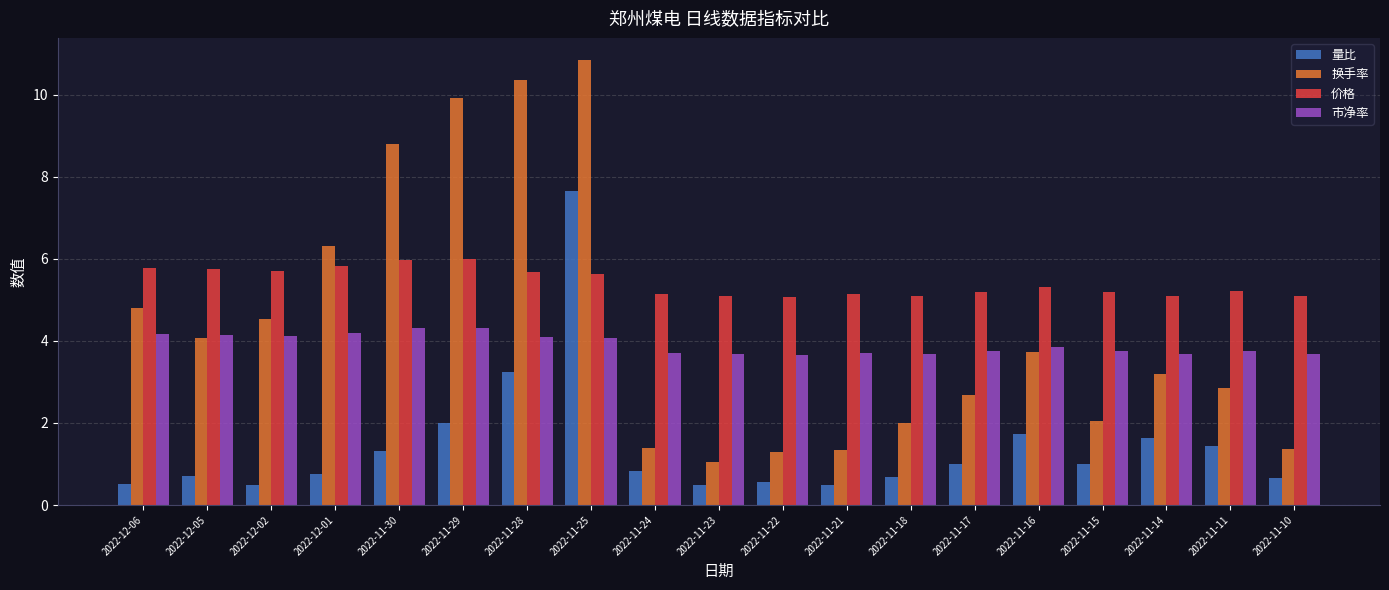

What is the difference between the highest and lowest values at 2022-11-28?

7.1